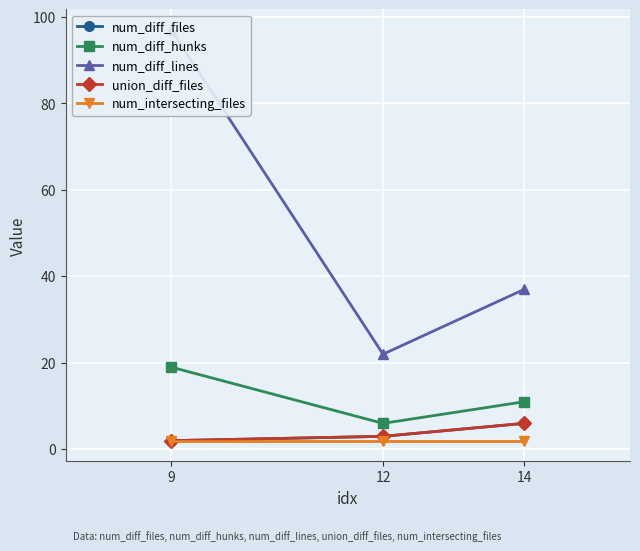

Is it true that num_diff_lines equals 6 at 12?

False